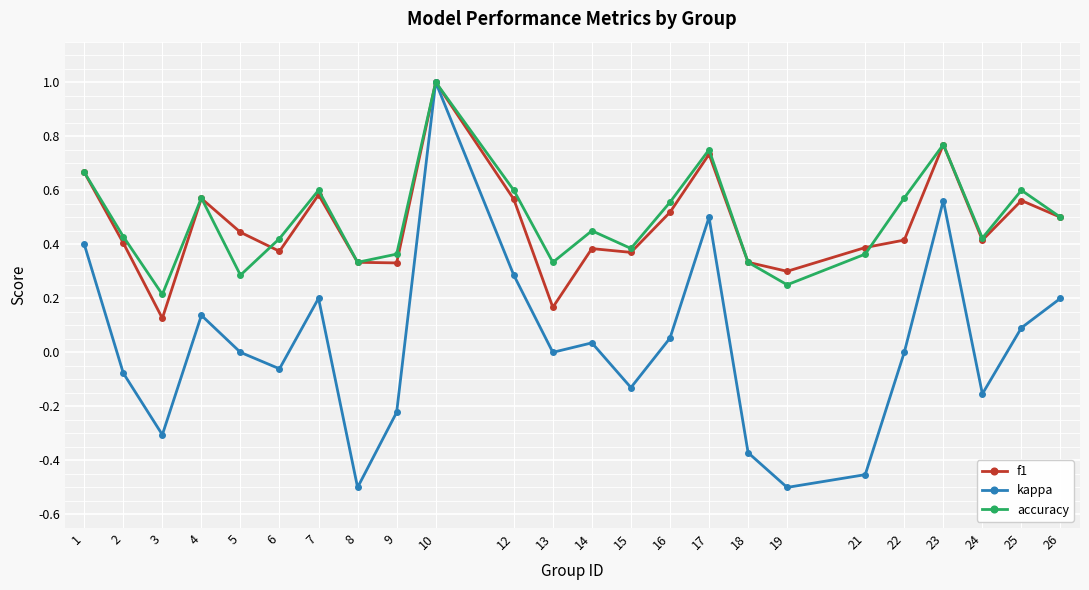

Which label corresponds to the largest value in the chart?

10